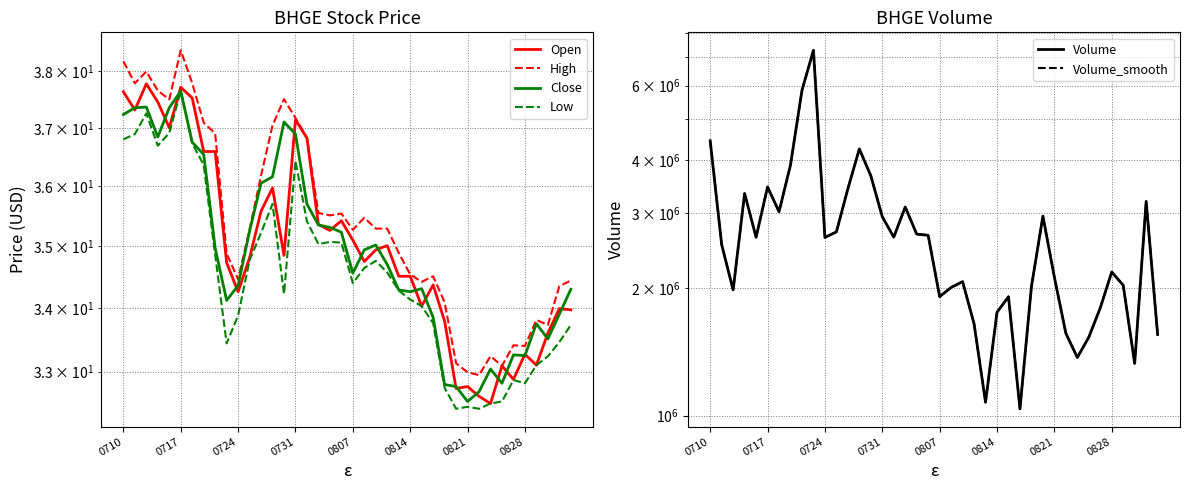

How many lines are shown in the chart?

6